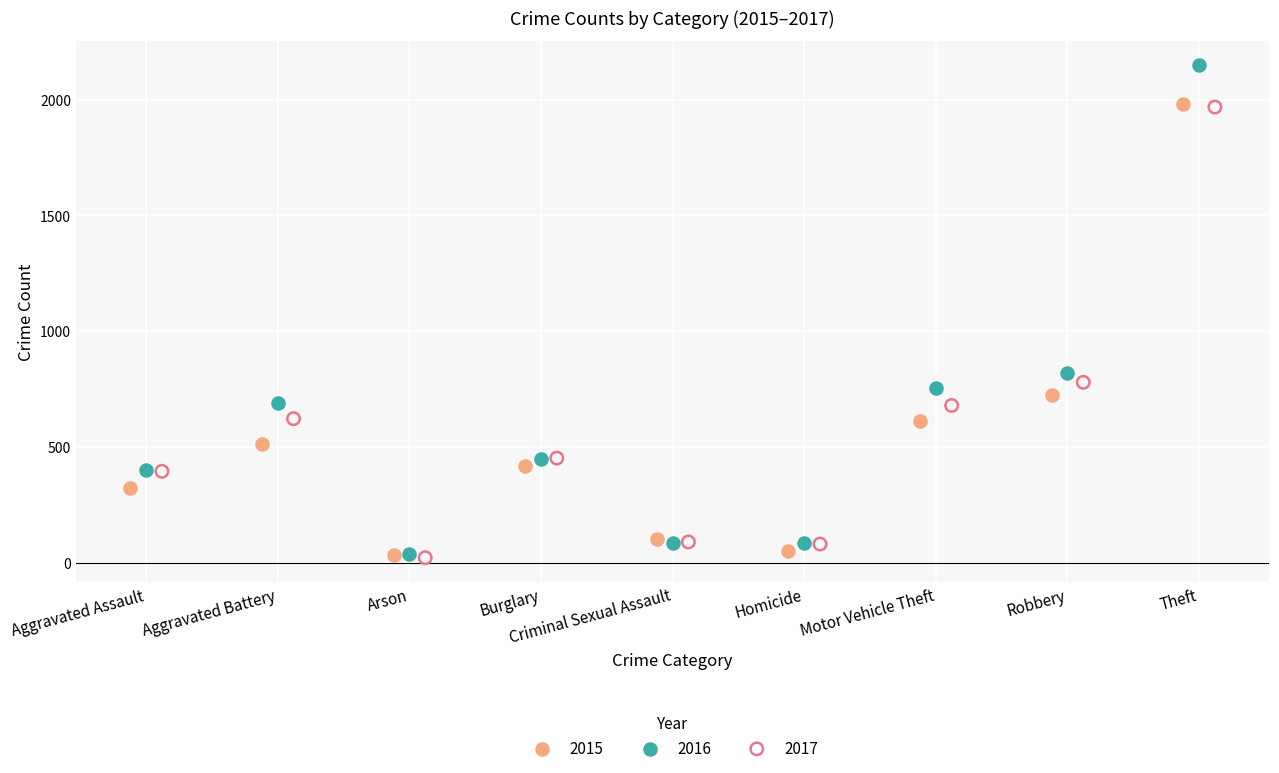

Which series reaches the maximum Y coordinate?

2016